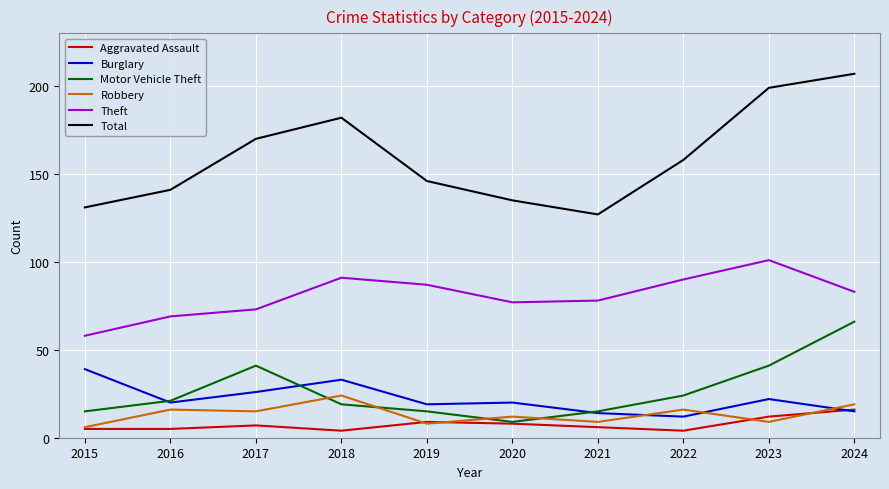

How many distinct data groups are displayed?

6